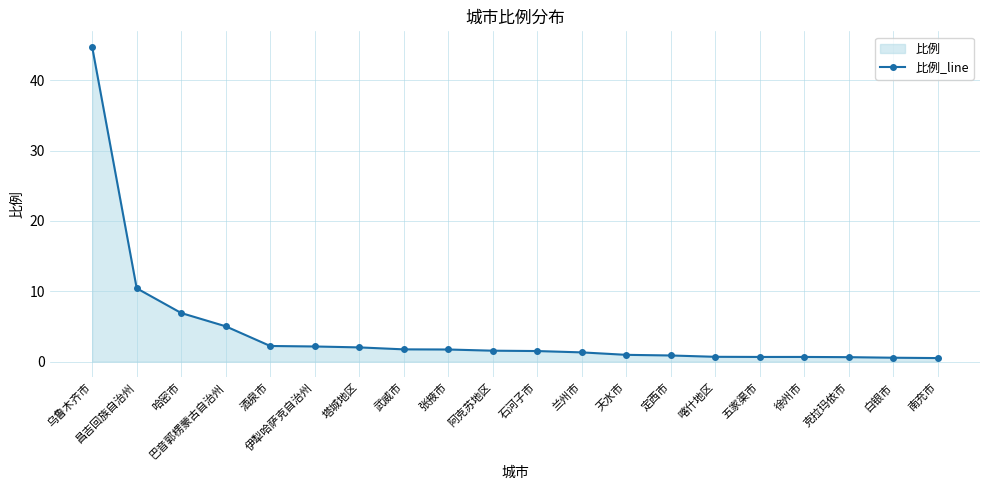

Reading left to right, what are all the values shown in this chart?

乌鲁木齐市=44.7	昌吉回族自治州=10.4	哈密市=6.9	巴音郭楞蒙古自治州=5.0	酒泉市=2.2	伊犁哈萨克自治州=2.1	塔城地区=2.0	武威市=1.7	张掖市=1.7	阿克苏地区=1.5	石河子市=1.5	兰州市=1.3	天水市=0.9	定西市=0.9	喀什地区=0.7	五家渠市=0.7	徐州市=0.7	克拉玛依市=0.6	白银市=0.5	南充市=0.5